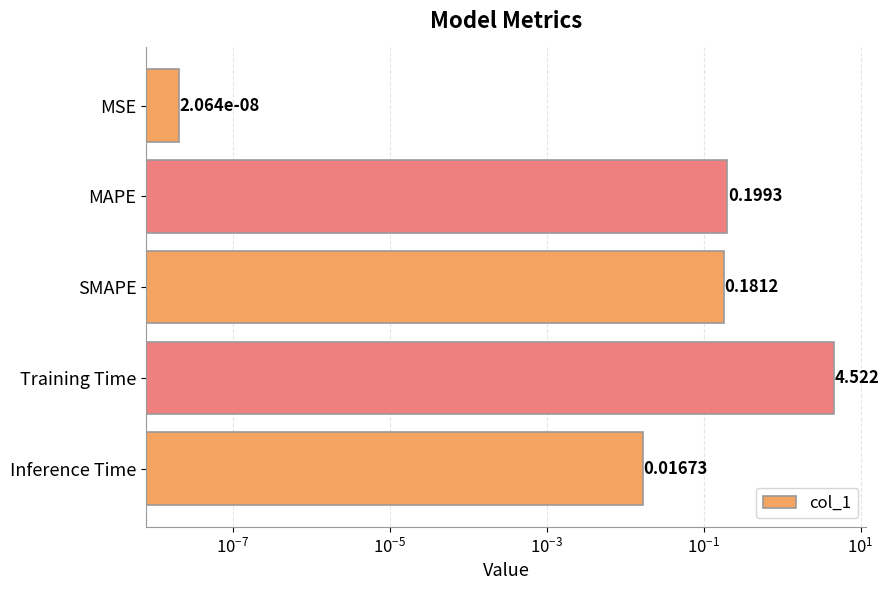

Count the number of data series in this chart.

1